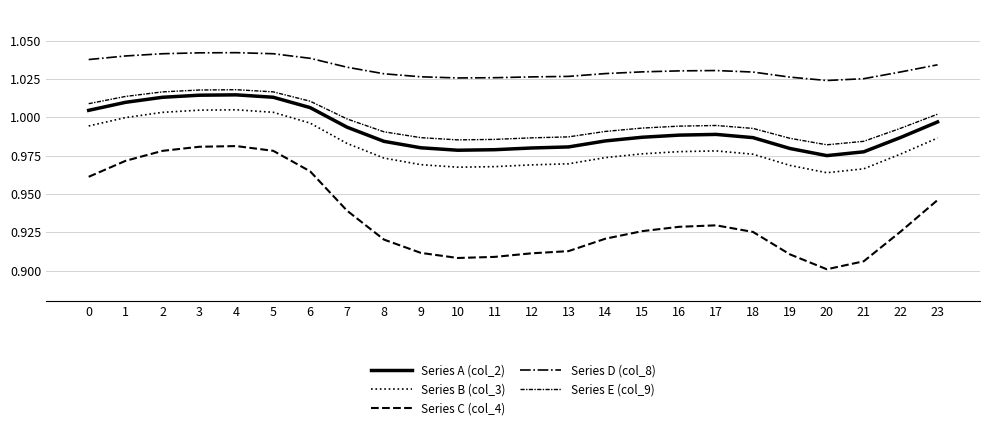

The value of Series C (col_4) at 9 is 1.6. True or false?

False